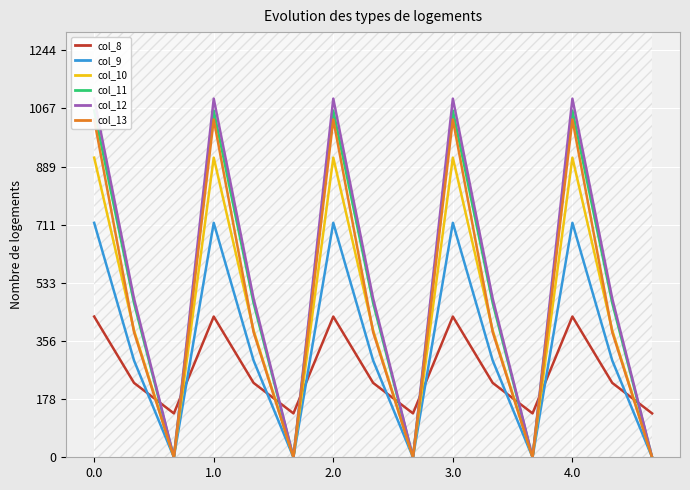

Which series has the widest spread of values?

col_12